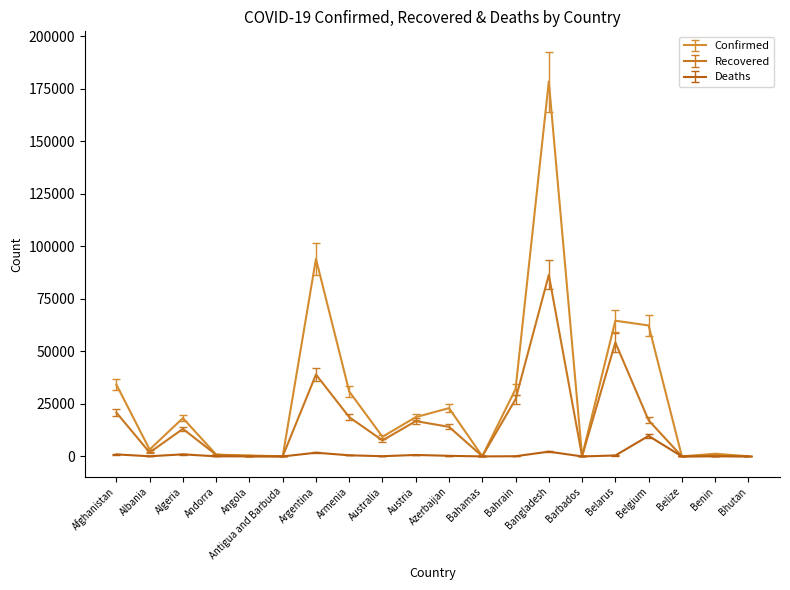

The Recovered series shows 20882 at Afghanistan. True or false?

True